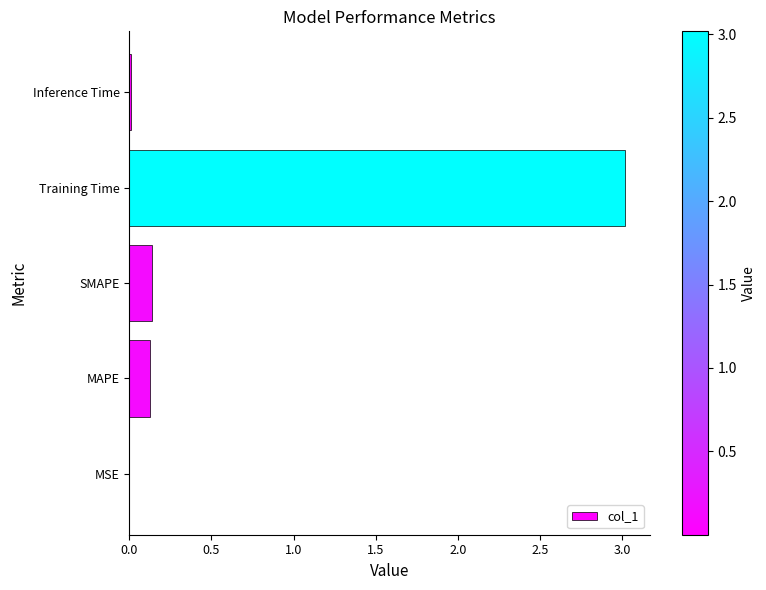

Between Training Time and MSE, which is larger?

Training Time